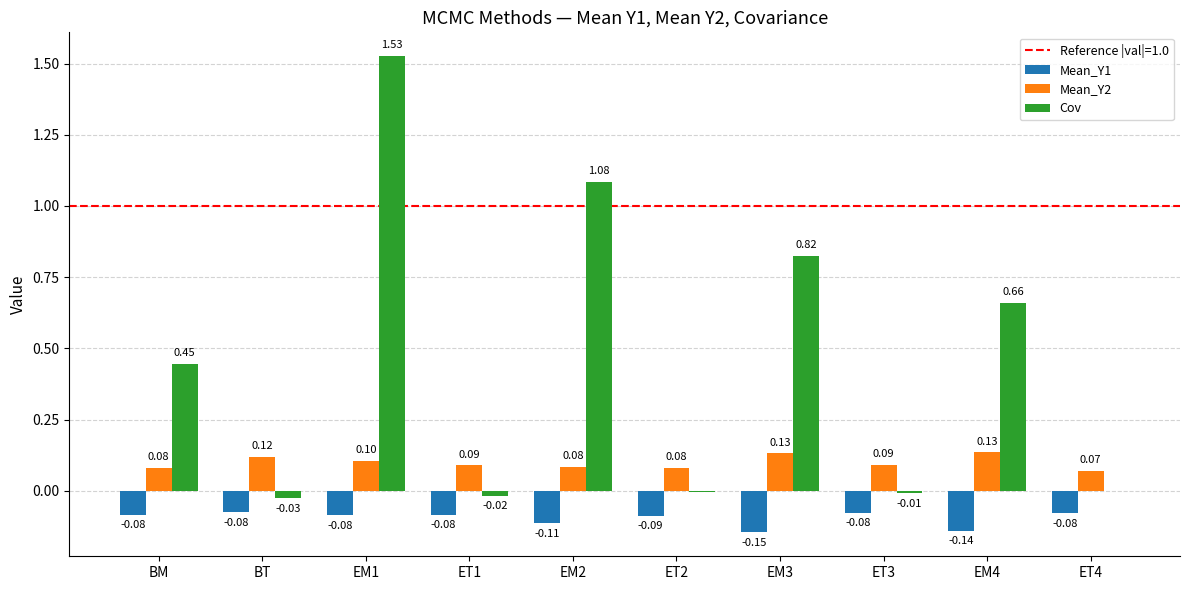

At which category is the sum across all series the highest?

EM1